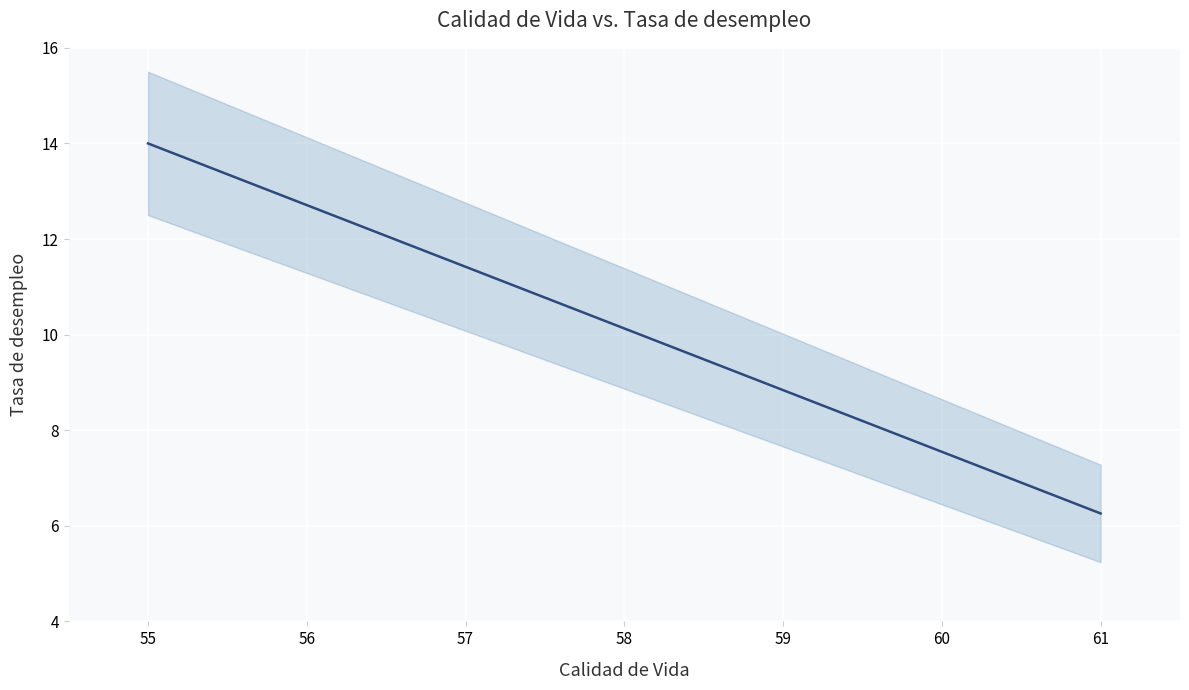

What is the difference between the maximum and minimum values?

7.7